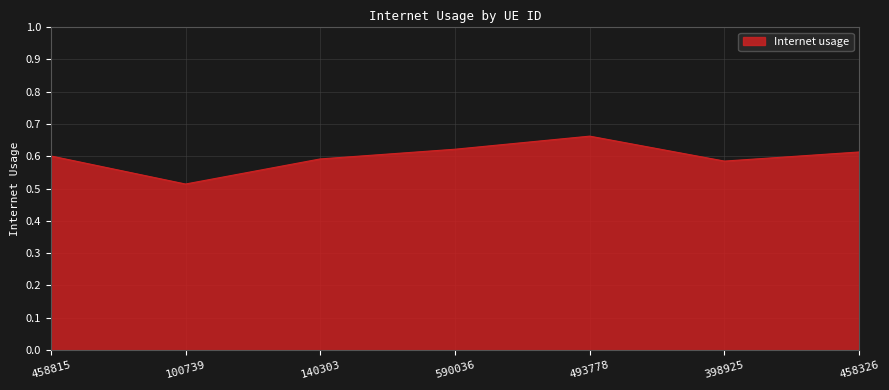

Where is the first local minimum?

100739